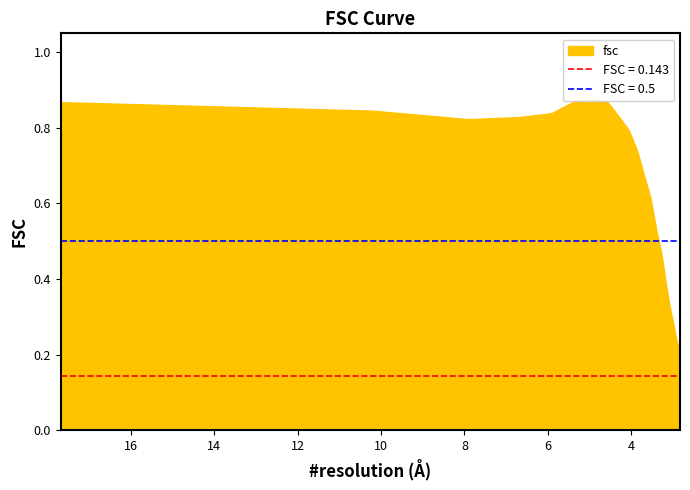

Which label corresponds to the smallest value in the chart?

2.83523988562